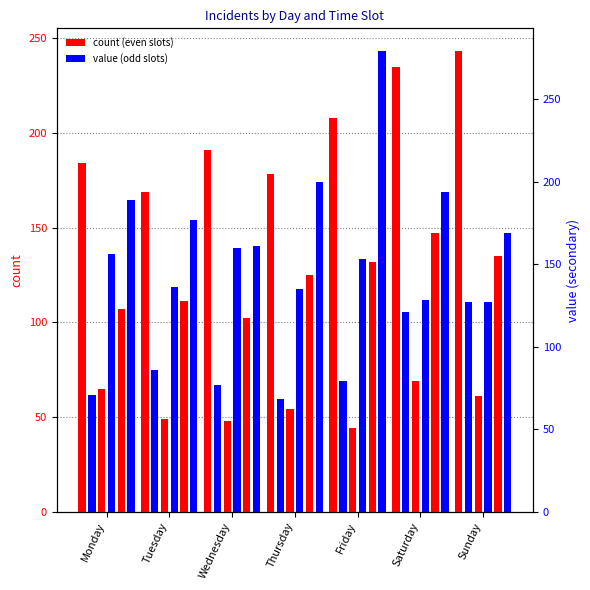

List the labels in order of 02:00-03:59 value, smallest first.

Thursday, Monday, Wednesday, Friday, Tuesday, Saturday, Sunday